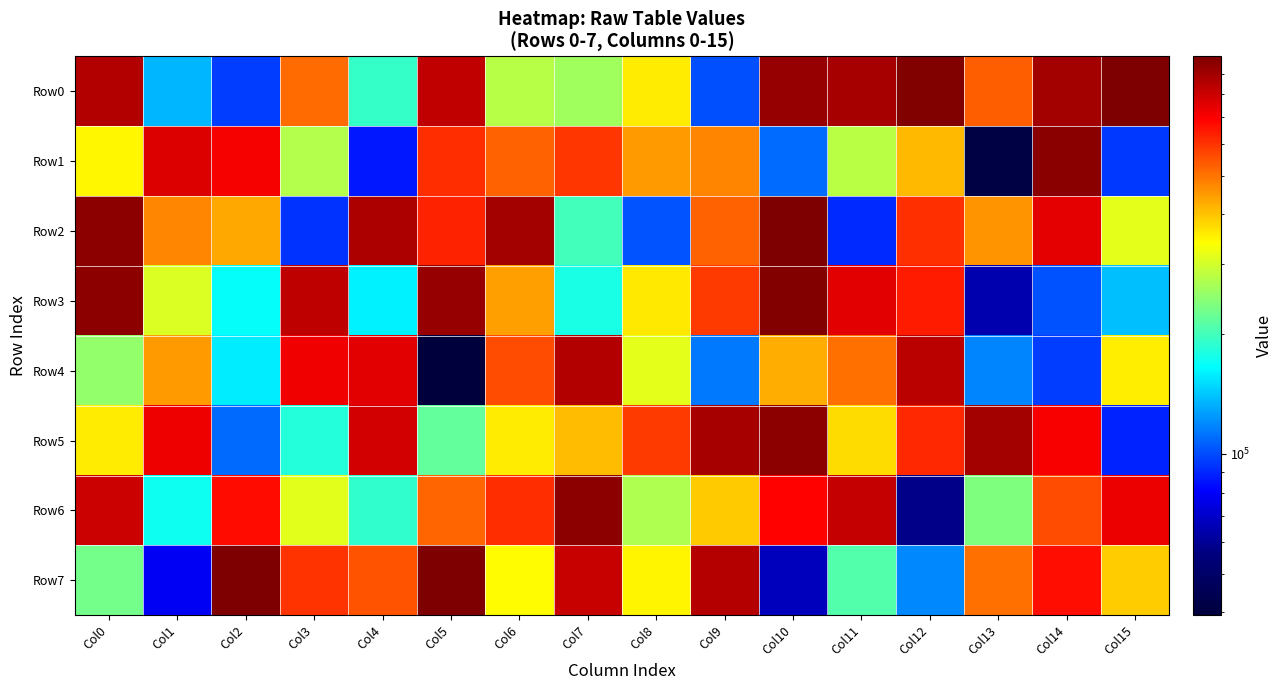

Rank the series by their maximum value, from lowest to highest.

Row4, Row6, Row5, Row1, Row3, Row0, Row2, Row7